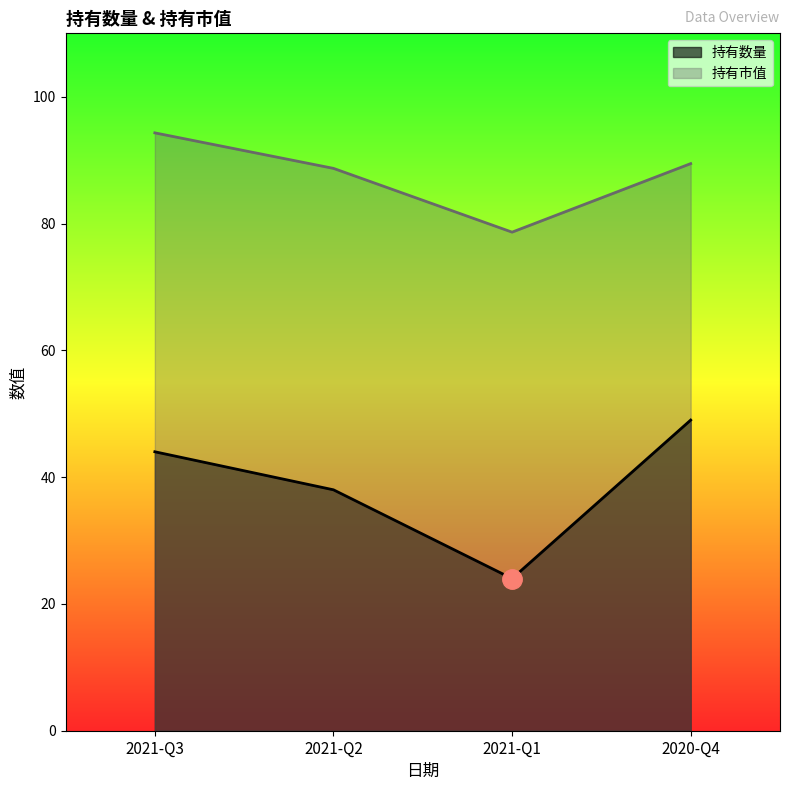

How many 持有数量 values are between 38 and 49?

3